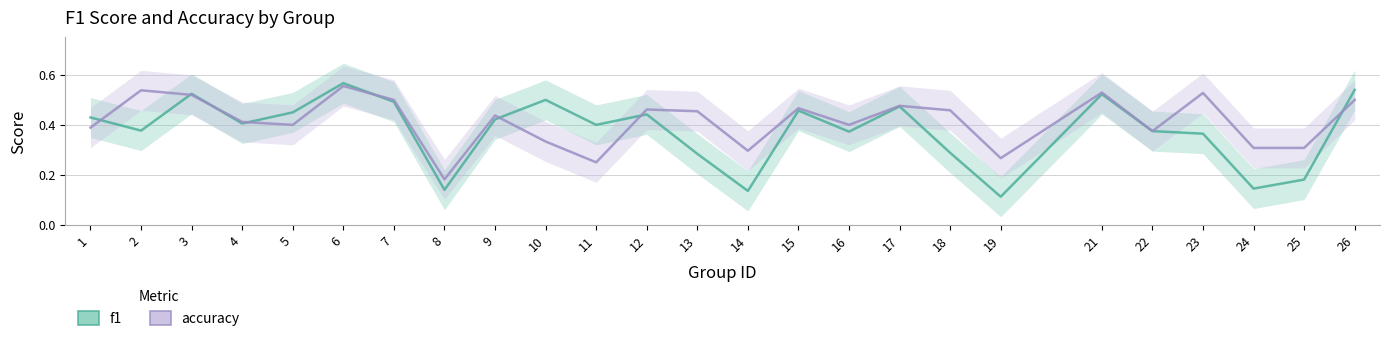

What is the sum of the accuracy values at 22 and 3?

0.9